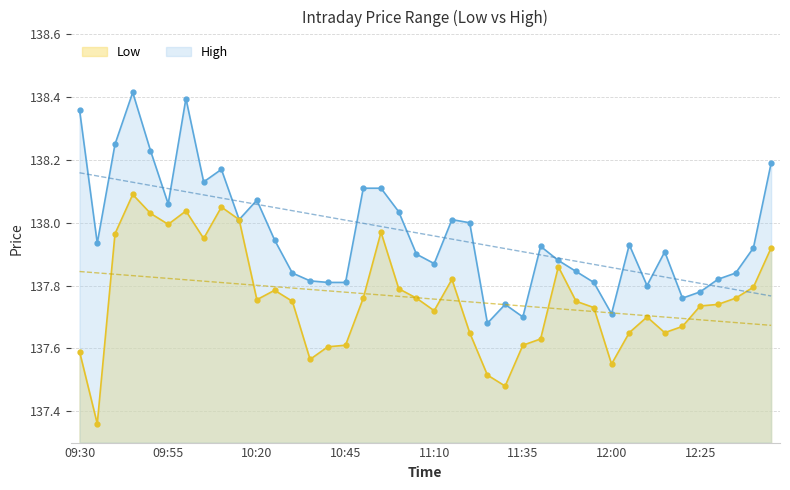

Is it true that Low equals 179.1 at 10:20?

False